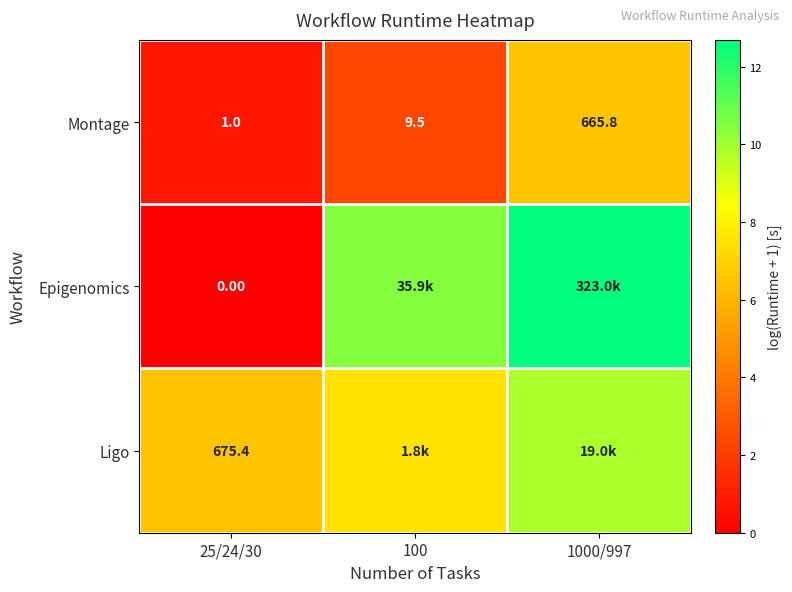

At 100, list the series in order from largest to smallest.

Epigenomics, Ligo, Montage